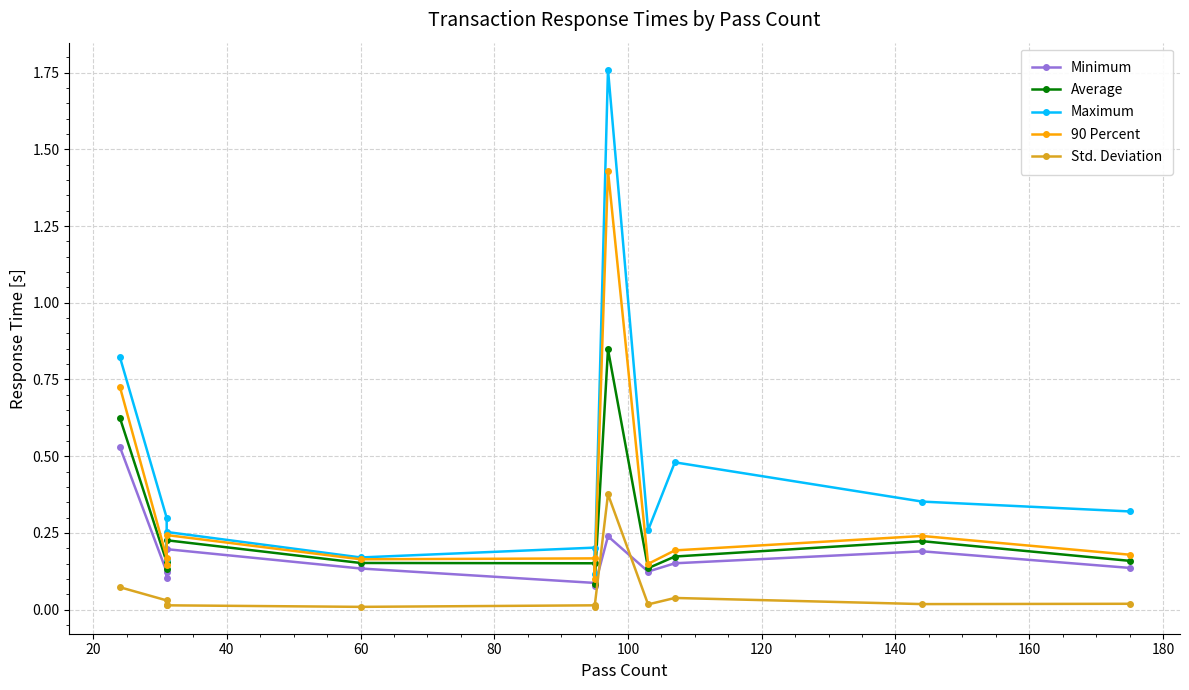

What are all the series names shown in the legend?

Minimum, Average, Maximum, 90 Percent, Std. Deviation